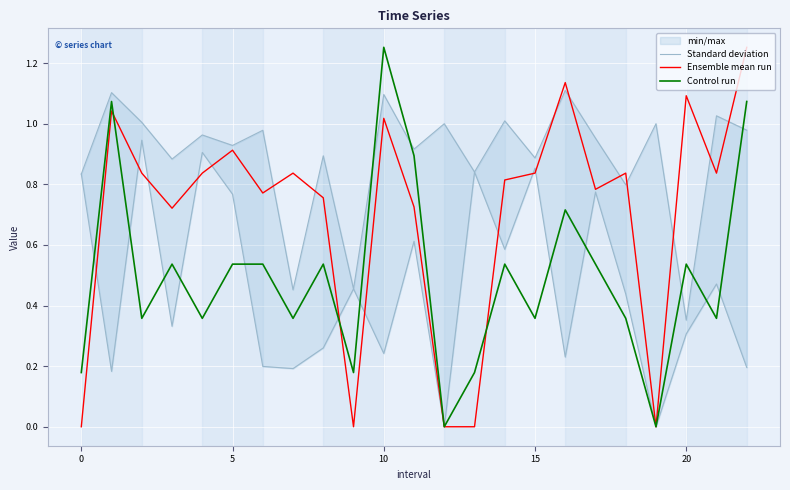

Reading left to right, list all the values displayed in this chart.

Standard deviation: 0.8	0.2	0.9	0.3	0.9	0.8	0.2	0.2	0.3	0.5	0.2	0.6	0.0	0.8	0.6	0.9	0.2	0.8	0.4	0.0	0.3	0.5	0.2
Ensemble mean run: -0.0	1.0	0.8	0.7	0.8	0.9	0.8	0.8	0.8	-0.0	1.0	0.7	0.0	-0.0	0.8	0.8	1.1	0.8	0.8	0.0	1.1	0.8	1.3
Control run: 0.2	1.1	0.4	0.5	0.4	0.5	0.5	0.4	0.5	0.2	1.3	0.9	0.0	0.2	0.5	0.4	0.7	0.5	0.4	0.0	0.5	0.4	1.1